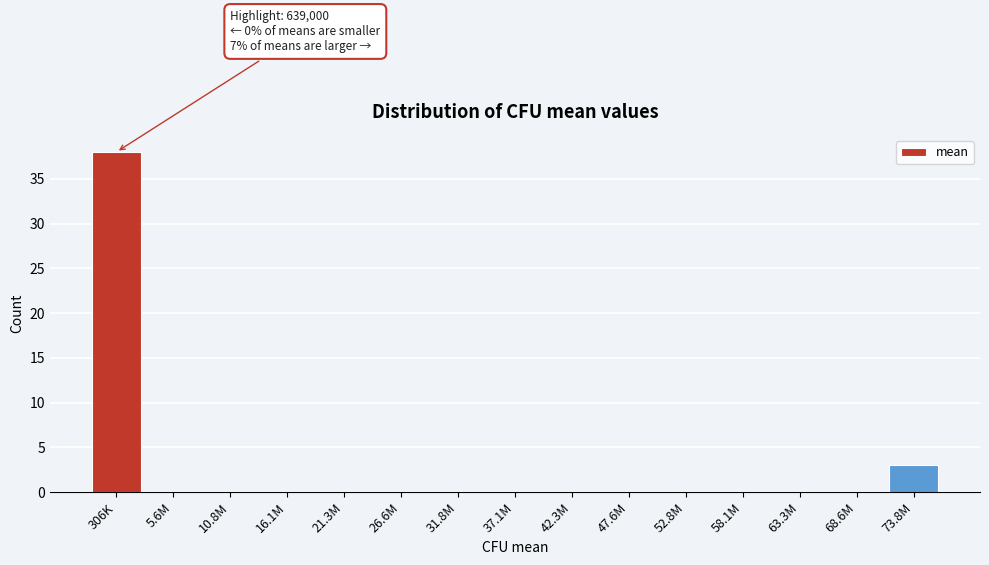

Reading right to left, what are all the values shown in this chart?

73.8M=3	68.6M=0	63.3M=0	58.1M=0	52.8M=0	47.6M=0	42.3M=0	37.1M=0	31.8M=0	26.6M=0	21.3M=0	16.1M=0	10.8M=0	5.6M=0	306K=38